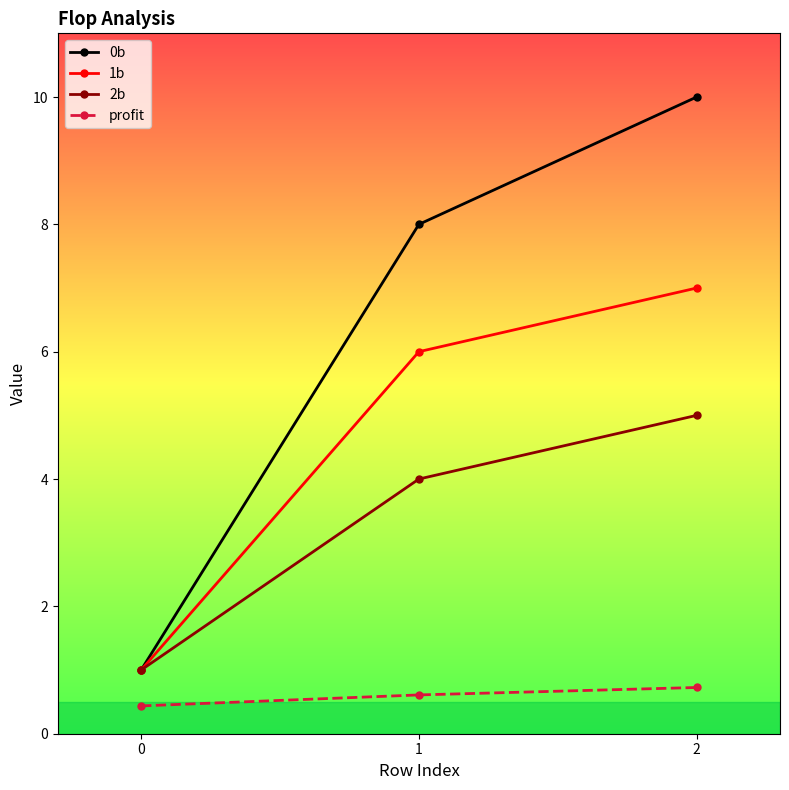

What are all the series names shown in the legend?

0b, 1b, 2b, profit